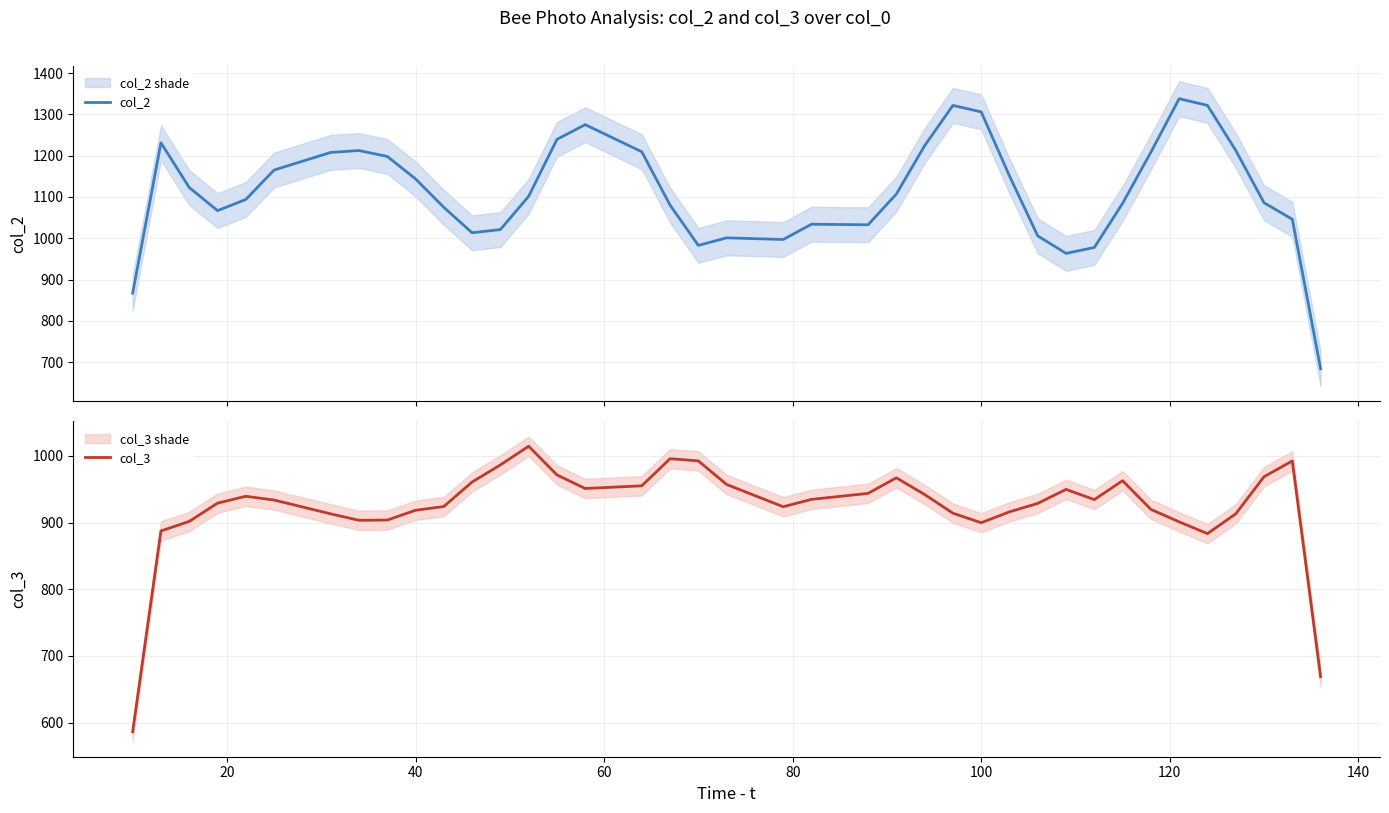

Which series has the largest total across all categories?

col_2